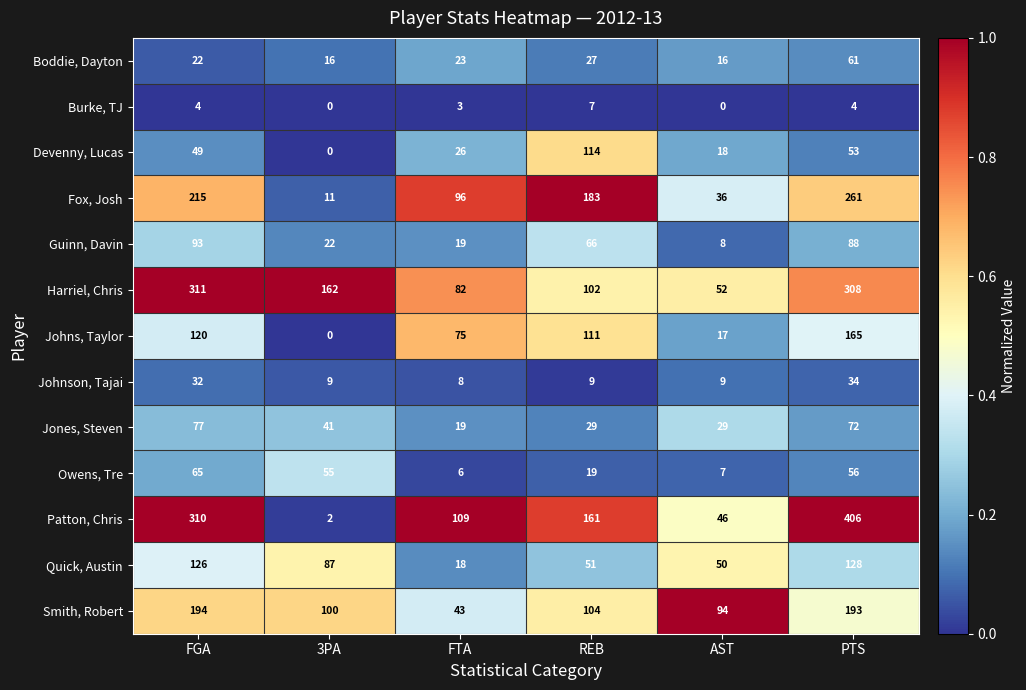

Read the Harriel, Chris value at FTA.

82